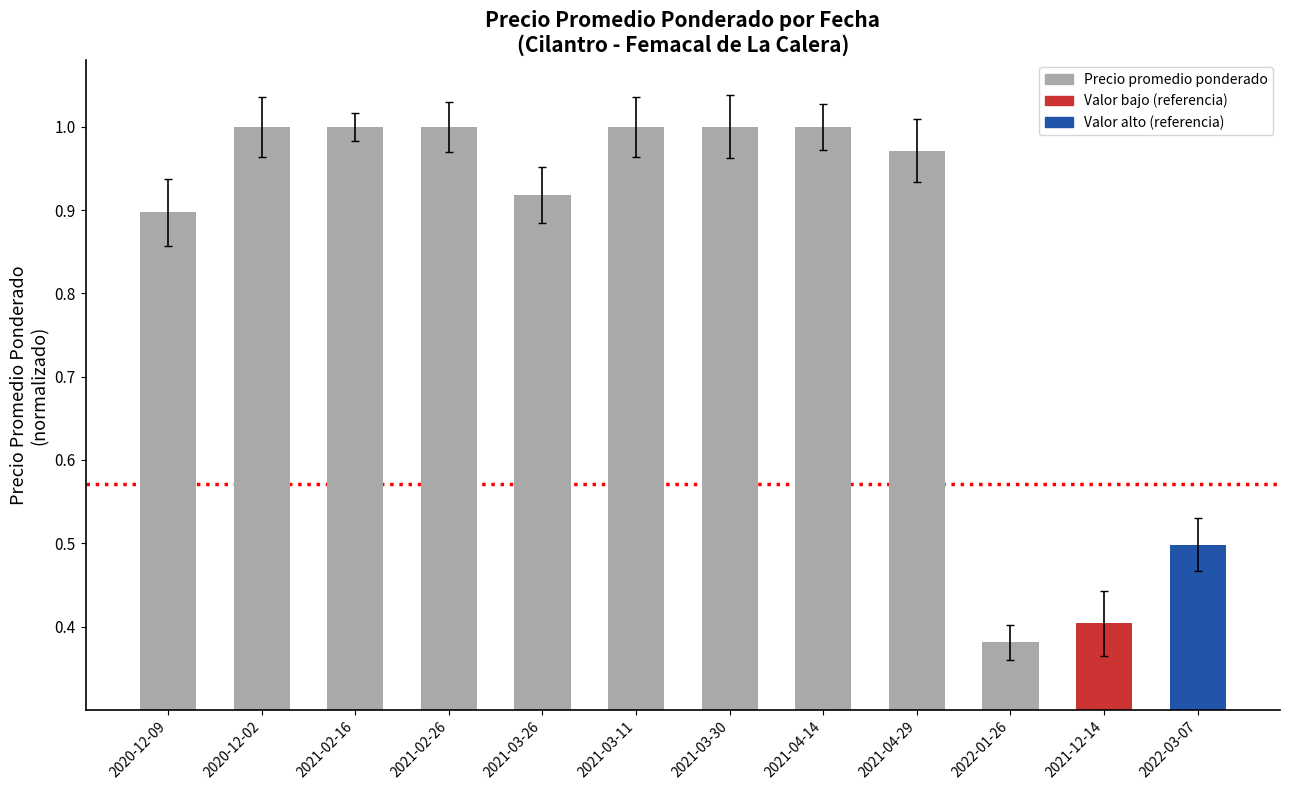

What is the change in value from 2020-12-09 to 2021-03-30?

+0.1